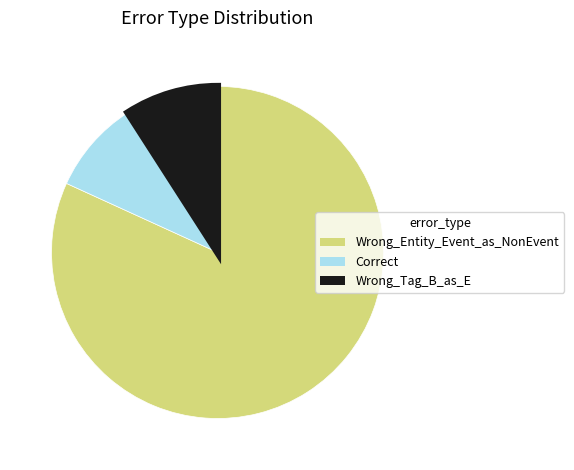

Which category accounts for the majority?

Wrong_Entity_Event_as_NonEvent